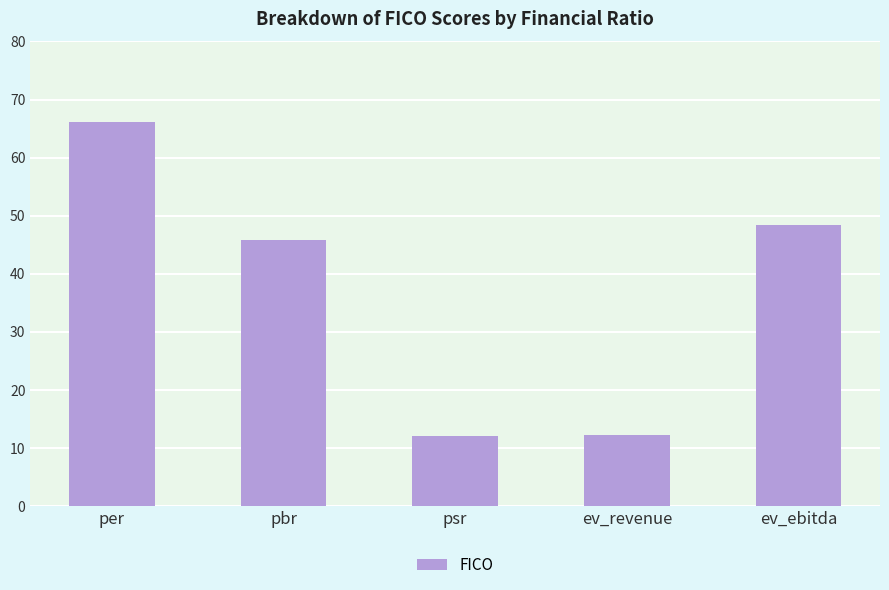

At which category does the chart reach its peak across all series?

per